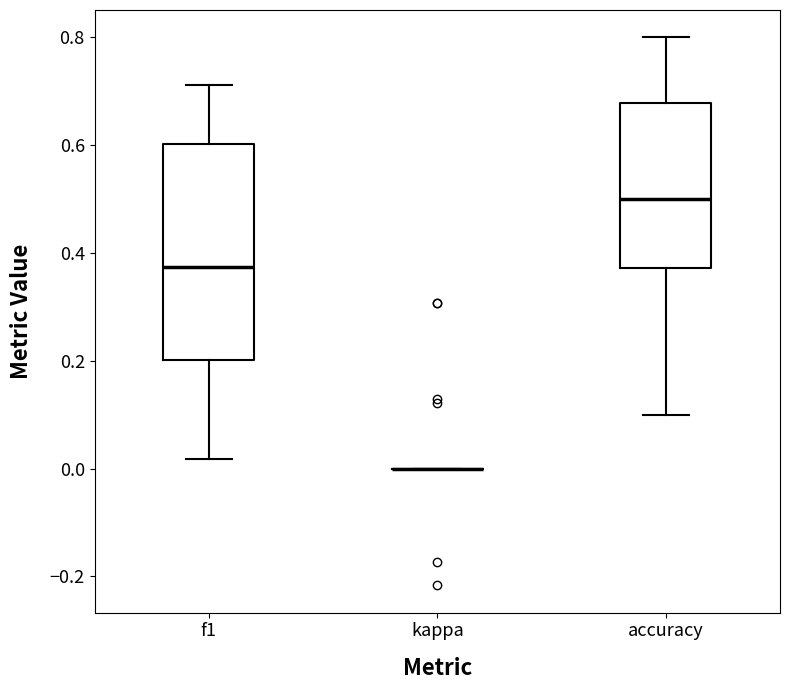

Where is the lower edge of the box for accuracy on the y-axis? The values are not printed on the chart, so give them approximately, as read against the axis.

0.38